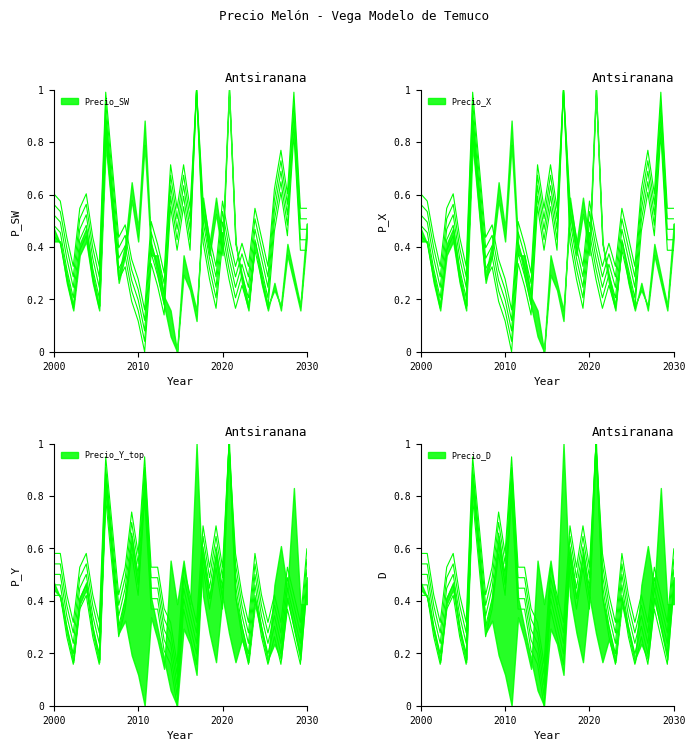

At which category is the sum across all series the highest?

2021-01